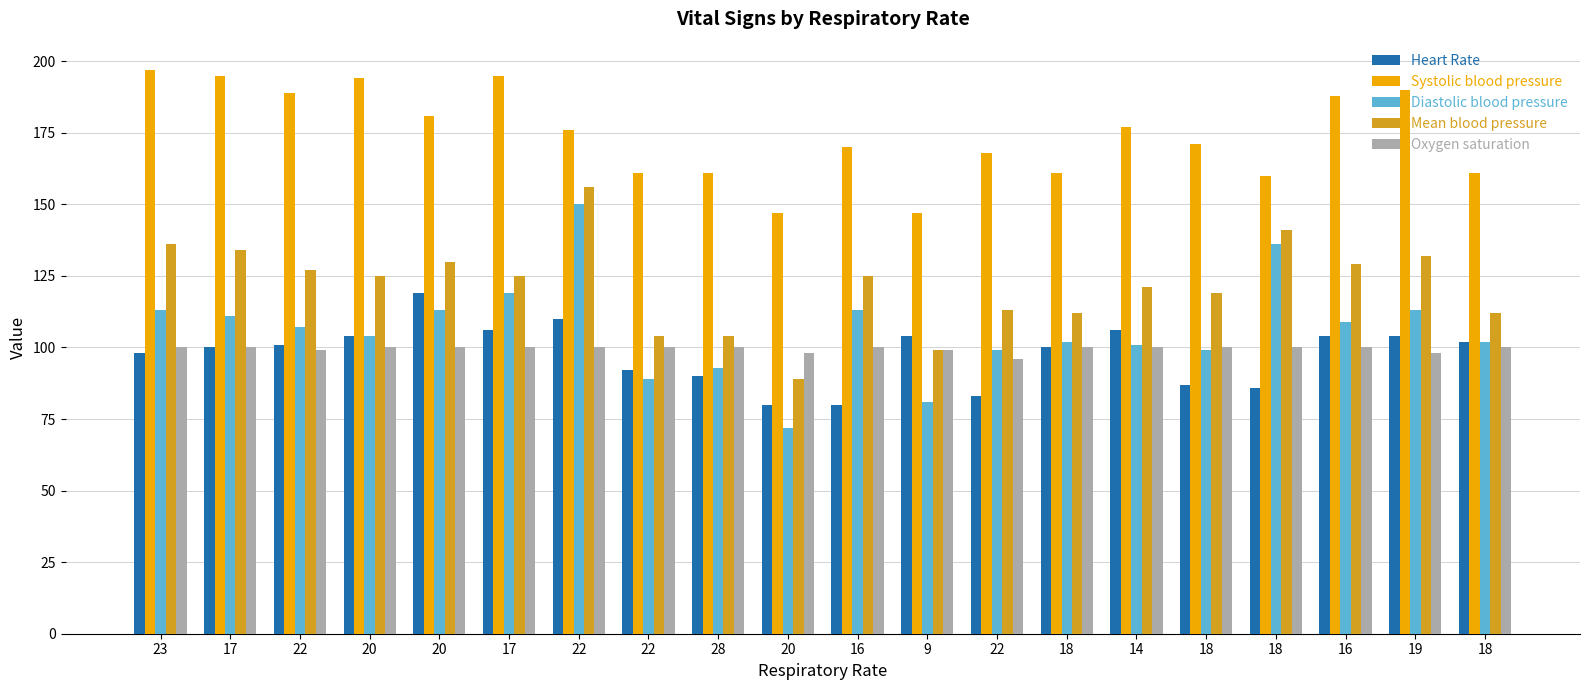

What is the difference between the second highest and second lowest values in the Diastolic blood pressure series?

55